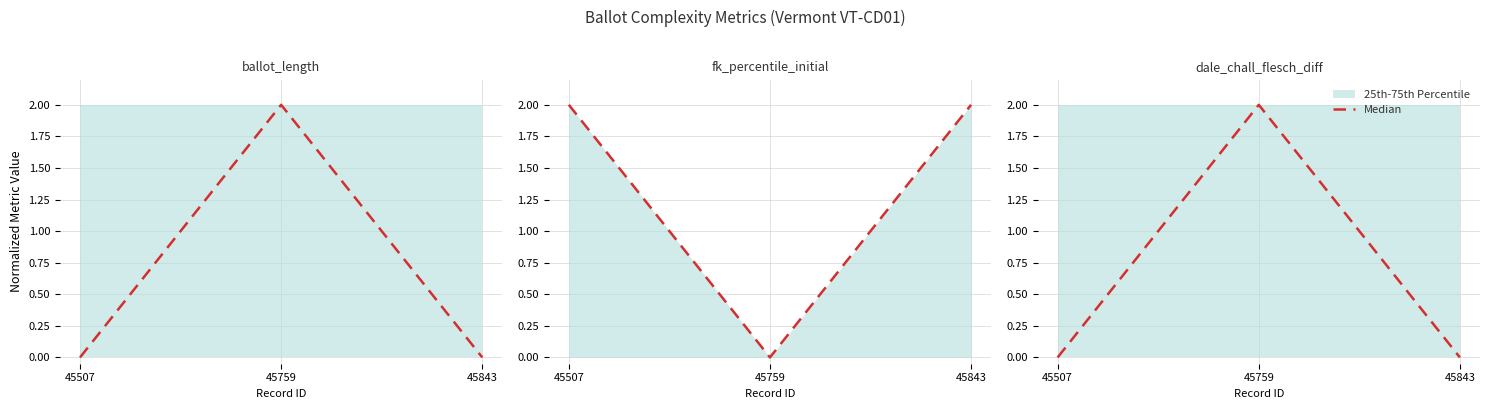

What is the change in value from 45759 to 45843?

-2